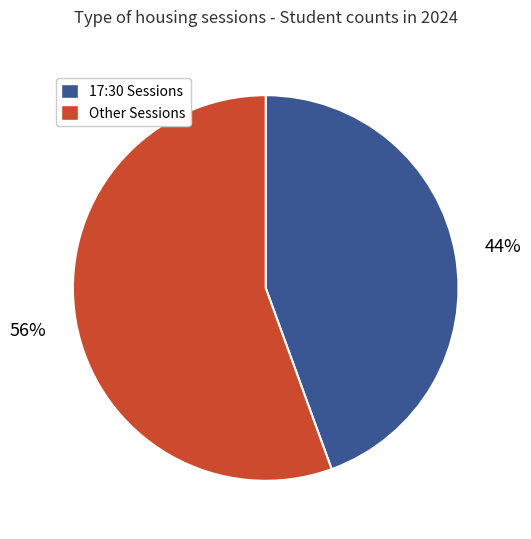

How many segments does this pie chart have?

2